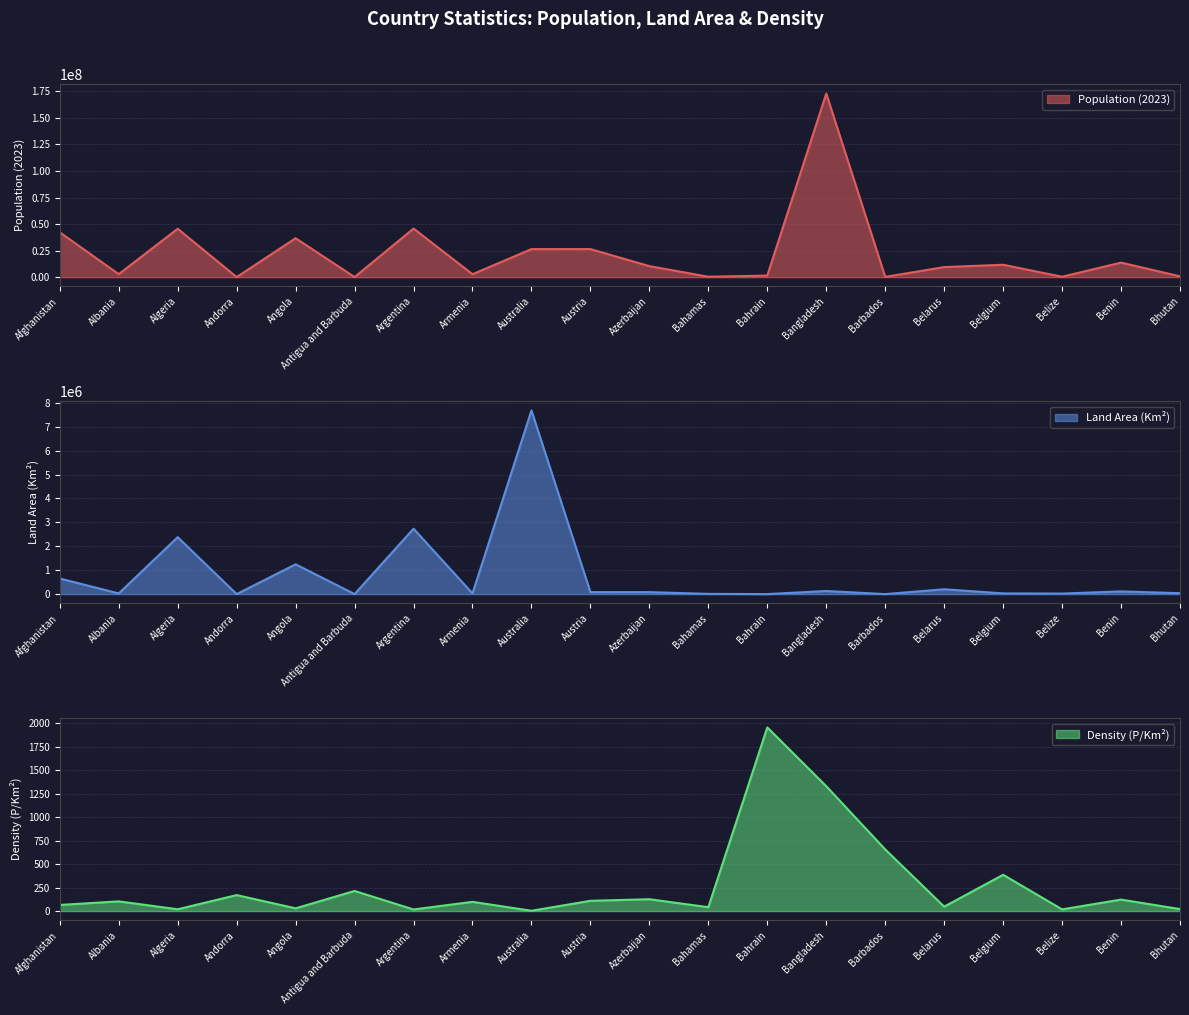

Reading right to left, extract all data points from this chart.

Population (2023): 787424	13712828	410825	11686140	9498238	281995	172954319	1485509	412623	10412651	26439111	26439111	2777970	45773884	94298	36684202	80088	45606480	2832439	42239854
Land Area (Km²): 38117	112760	22810	30280	202910	430	130170	760	10010	82658	82409	7682300	28470	2736690	440	1246700	470	2381740	27400	652860
Density (P/Km²): 21	122	18	386	47	656	1329	1955	41	126	109	3	98	17	214	29	170	19	103	65